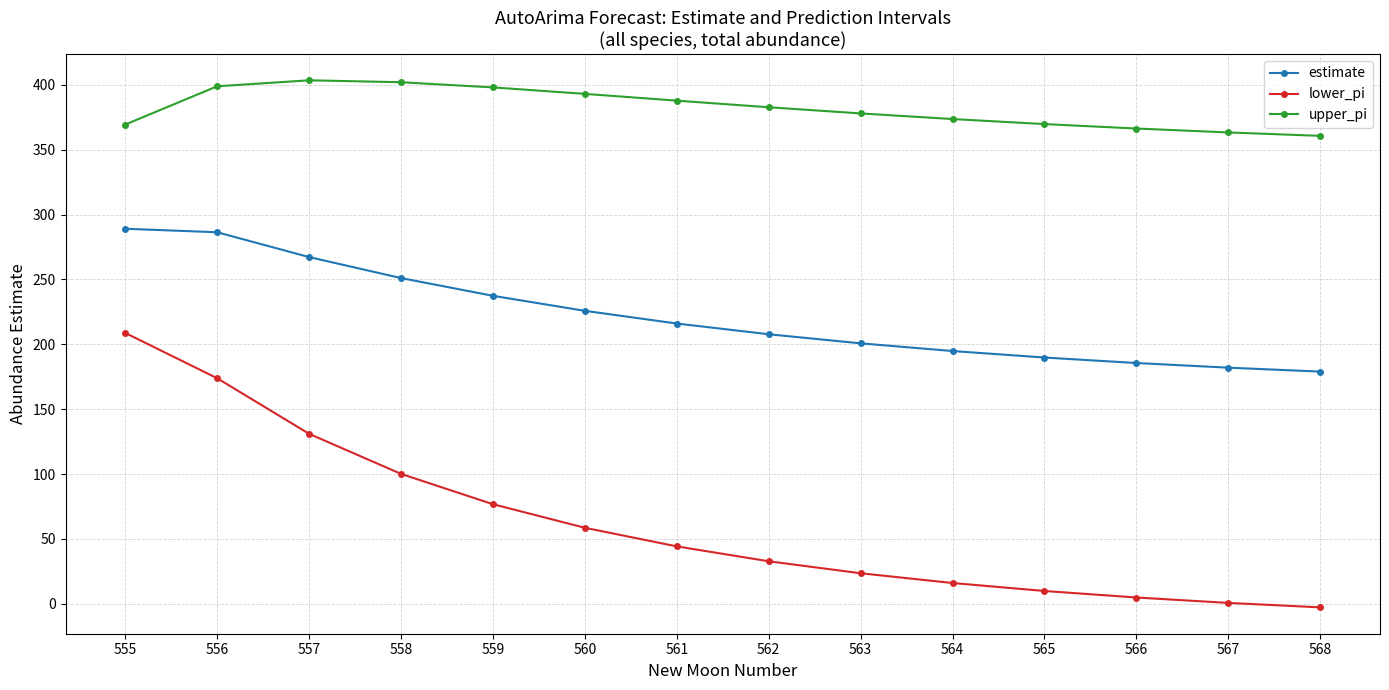

Which series has the largest range (max minus min)?

lower_pi